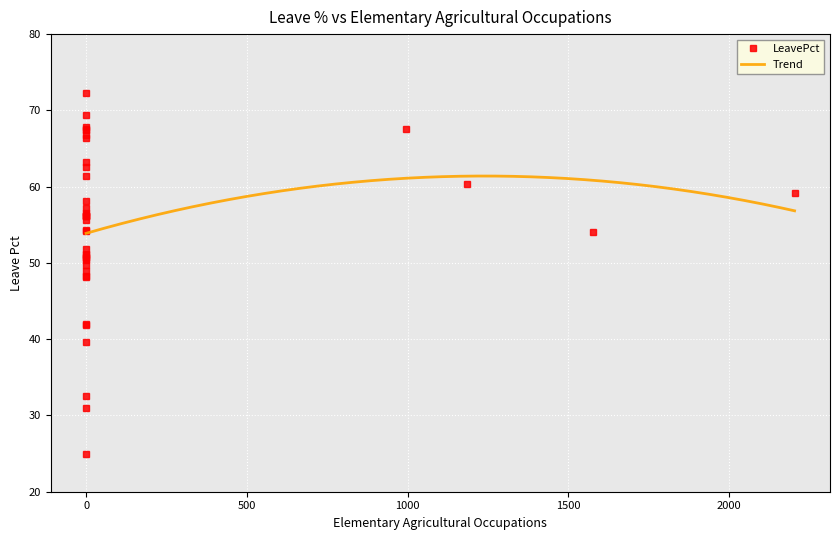

What is the lowest value of the Trend series?

53.9